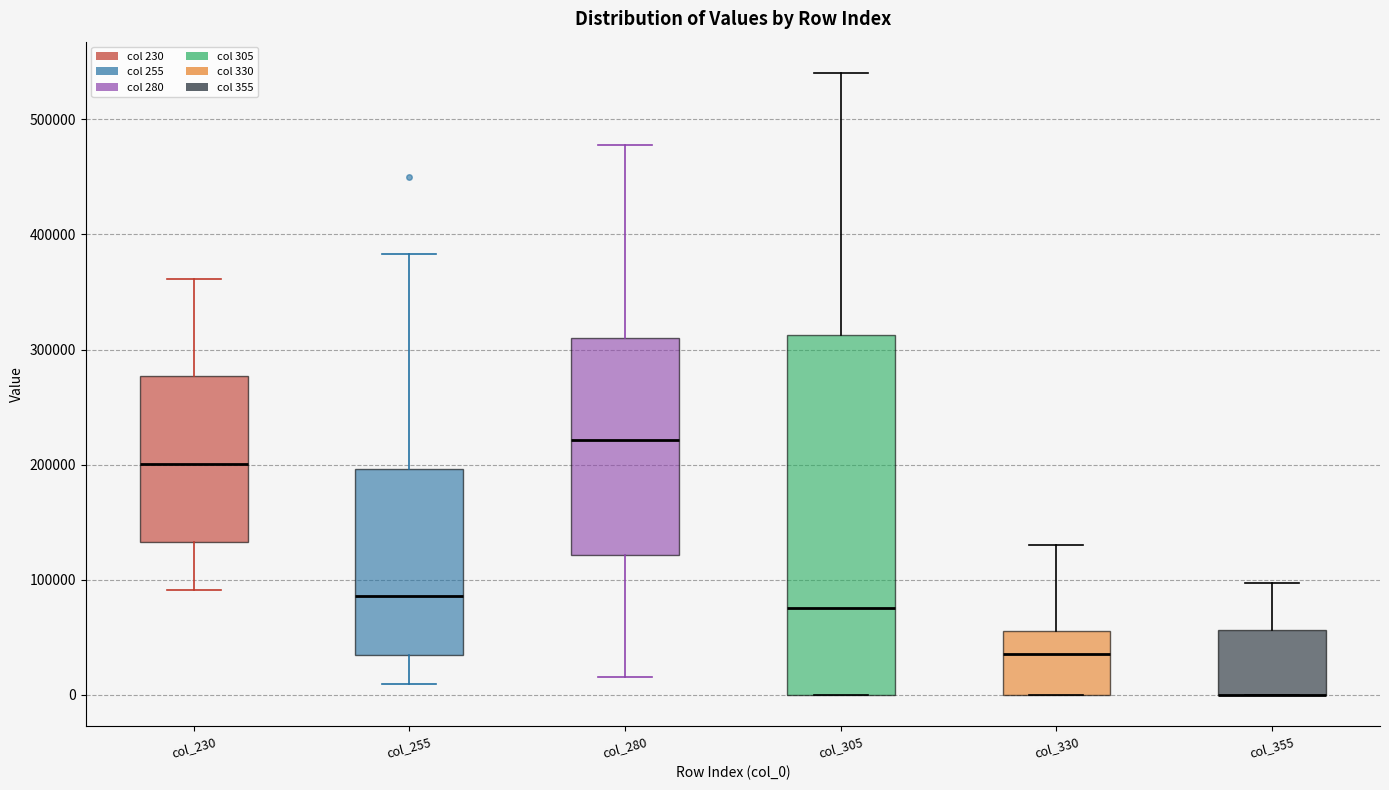

Reading left to right, transcribe this box plot: for each box, give where its median line is, the range the box spans, and where its two whiskers end, as read against the y-axis. The values are not printed on the chart, so give them approximately, as read against the axis.

col_230: median 200000, box 130000 to 280000, whiskers 90000 to 360000
col_255: median 90000, box 30000 to 200000, whiskers 10000 to 380000
col_280: median 220000, box 120000 to 310000, whiskers 20000 to 480000
col_305: median 80000, box 0 to 310000, whiskers 0 to 540000
col_330: median 40000, box 0 to 60000, whiskers 0 to 130000
col_355: median 0 (drawn on the box's lower edge), box 0 to 60000, whiskers 0 to 100000